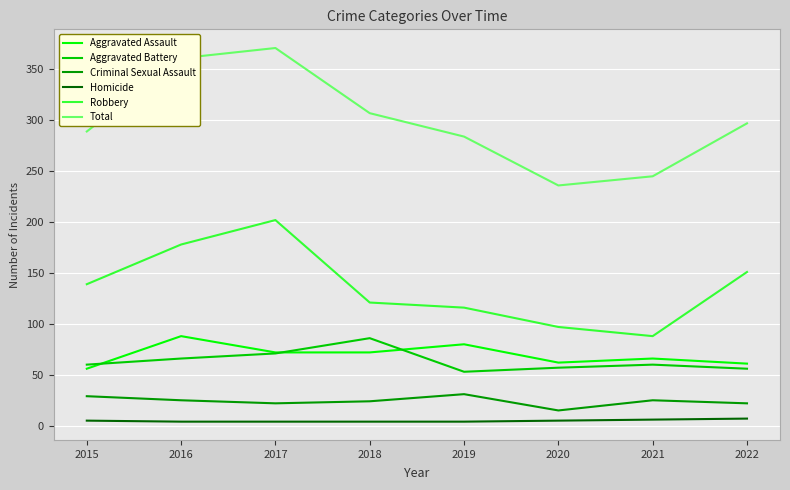

True or false: Aggravated Battery and Criminal Sexual Assault cross at least once.

False